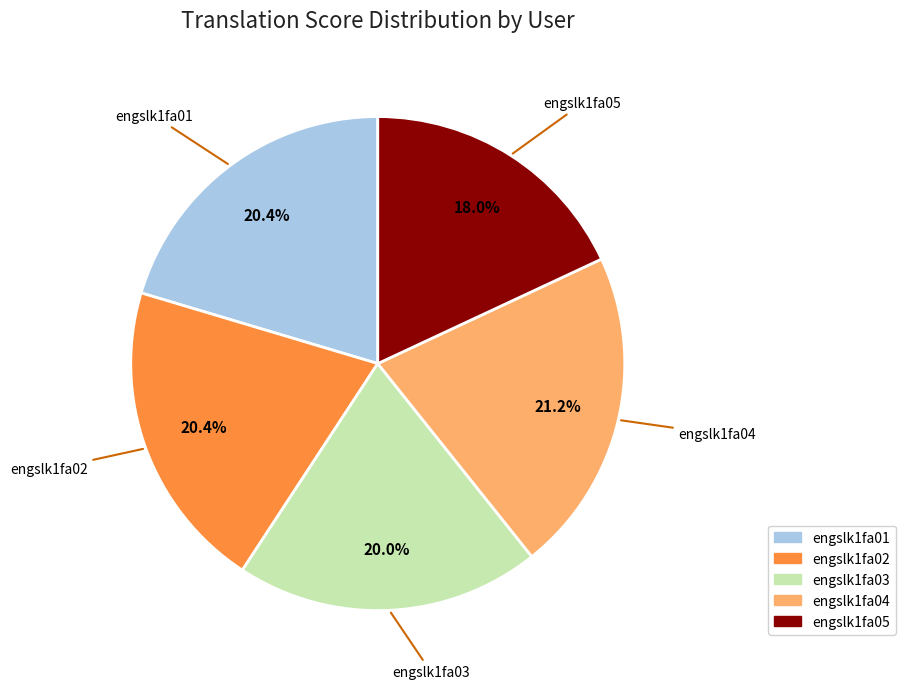

Which category has the smallest portion of the pie?

engslk1fa05